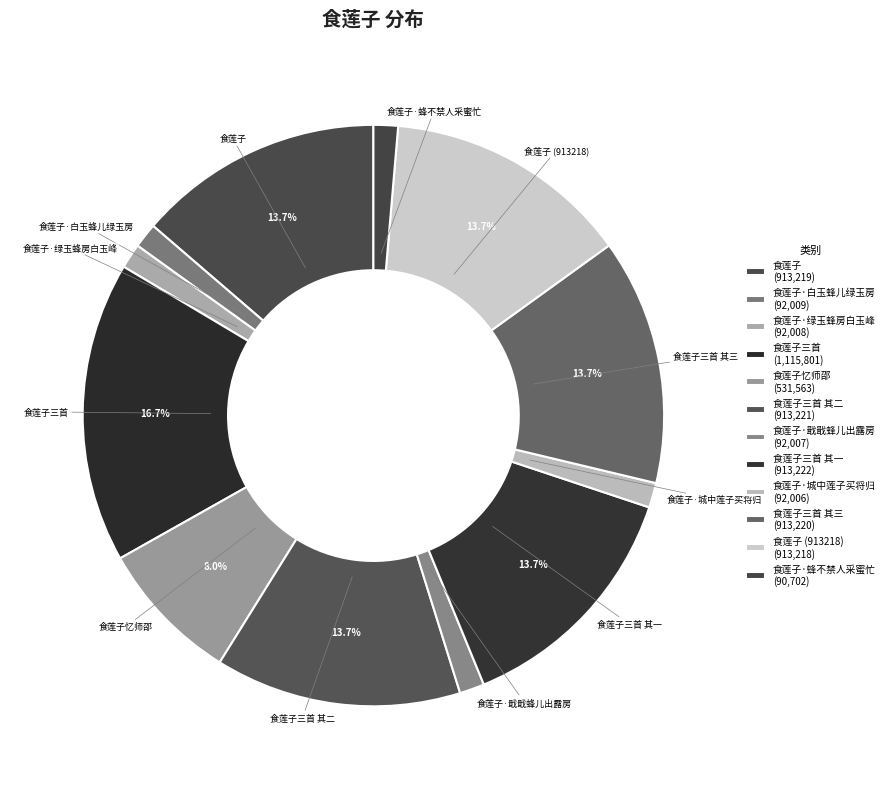

Which has a higher value, 食莲子·城中莲子买将归 or 食莲子三首 其一?

食莲子三首 其一